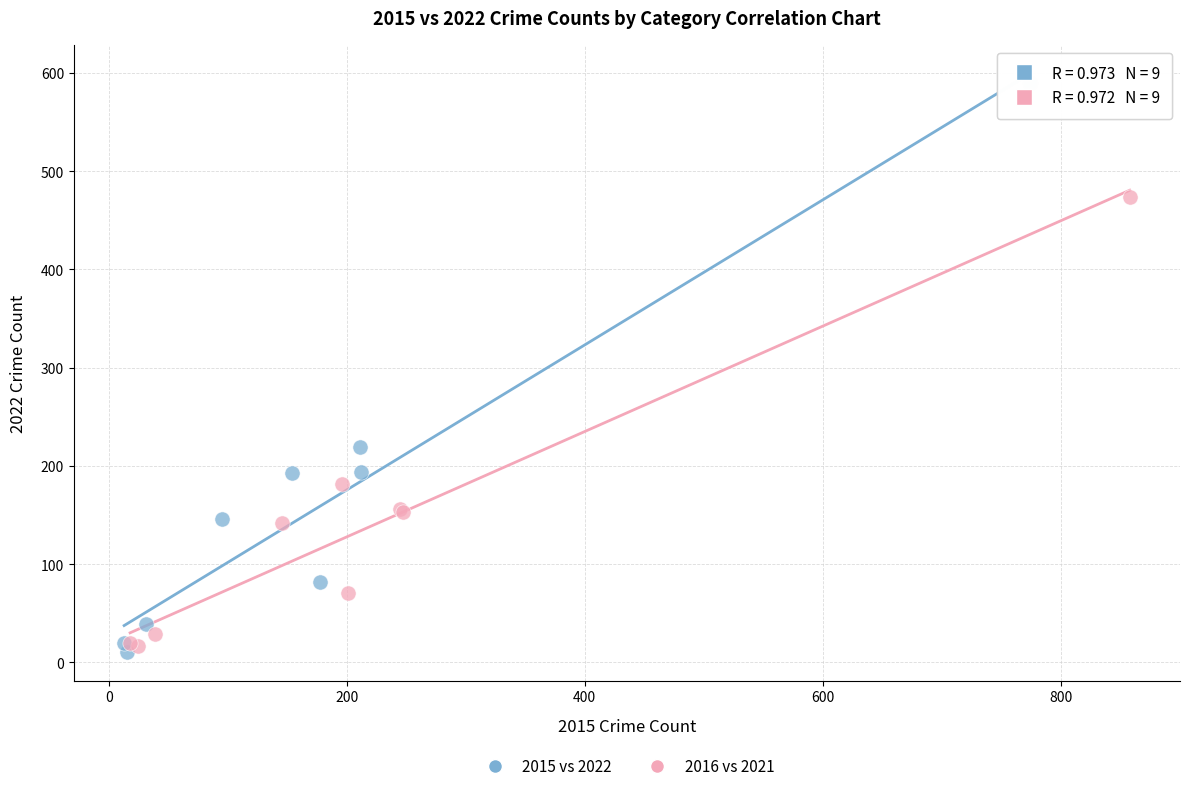

Which series reaches the maximum Y coordinate?

2015 vs 2022